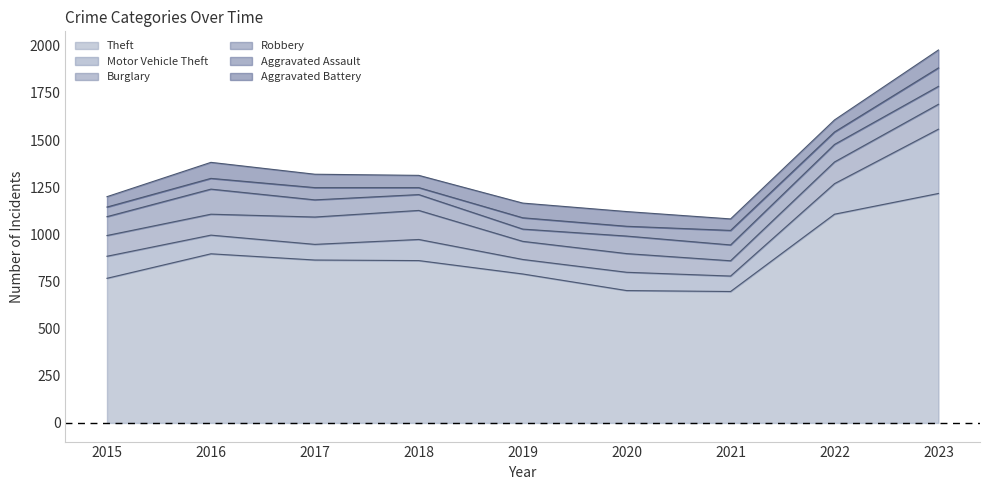

Reading right to left, list all the values displayed in this chart.

Theft: 2023=1217	2022=1107	2021=697	2020=702	2019=790	2018=861	2017=864	2016=897	2015=767
Motor Vehicle Theft: 2023=341	2022=162	2021=82	2020=97	2019=77	2018=112	2017=83	2016=99	2015=117
Burglary: 2023=132	2022=115	2021=81	2020=99	2019=96	2018=154	2017=145	2016=111	2015=110
Robbery: 2023=95	2022=93	2021=84	2020=93	2019=65	2018=84	2017=91	2016=133	2015=100
Aggravated Assault: 2023=98	2022=66	2021=77	2020=52	2019=60	2018=37	2017=65	2016=57	2015=51
Aggravated Battery: 2023=95	2022=64	2021=61	2020=78	2019=78	2018=65	2017=71	2016=85	2015=55